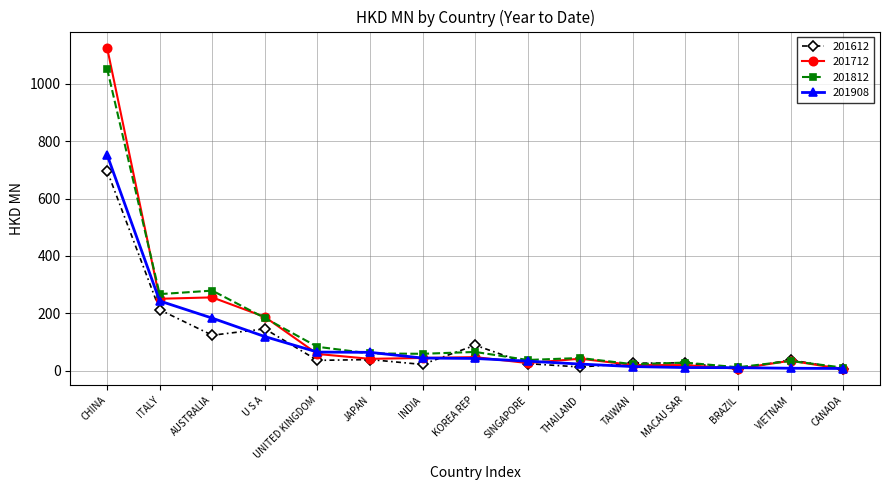

What is the spread (max minus min) of values at CANADA?

5.4